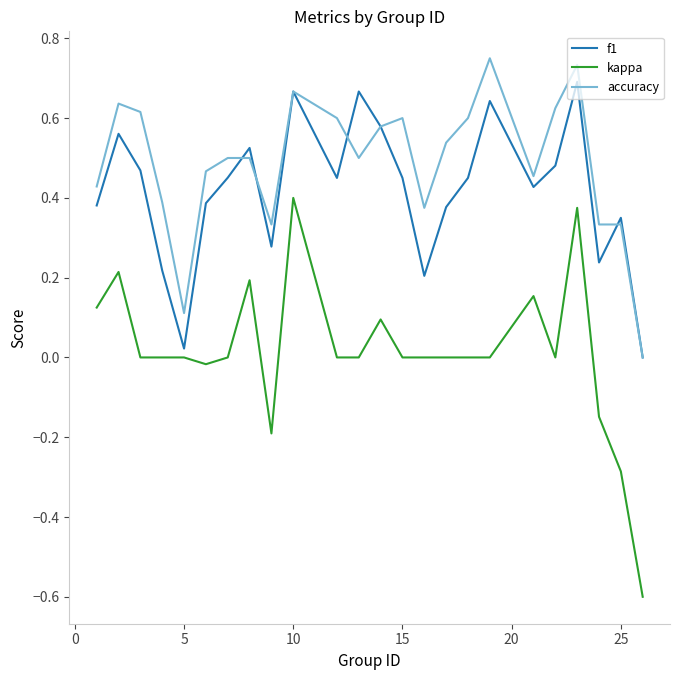

Which series has the largest range (max minus min)?

kappa